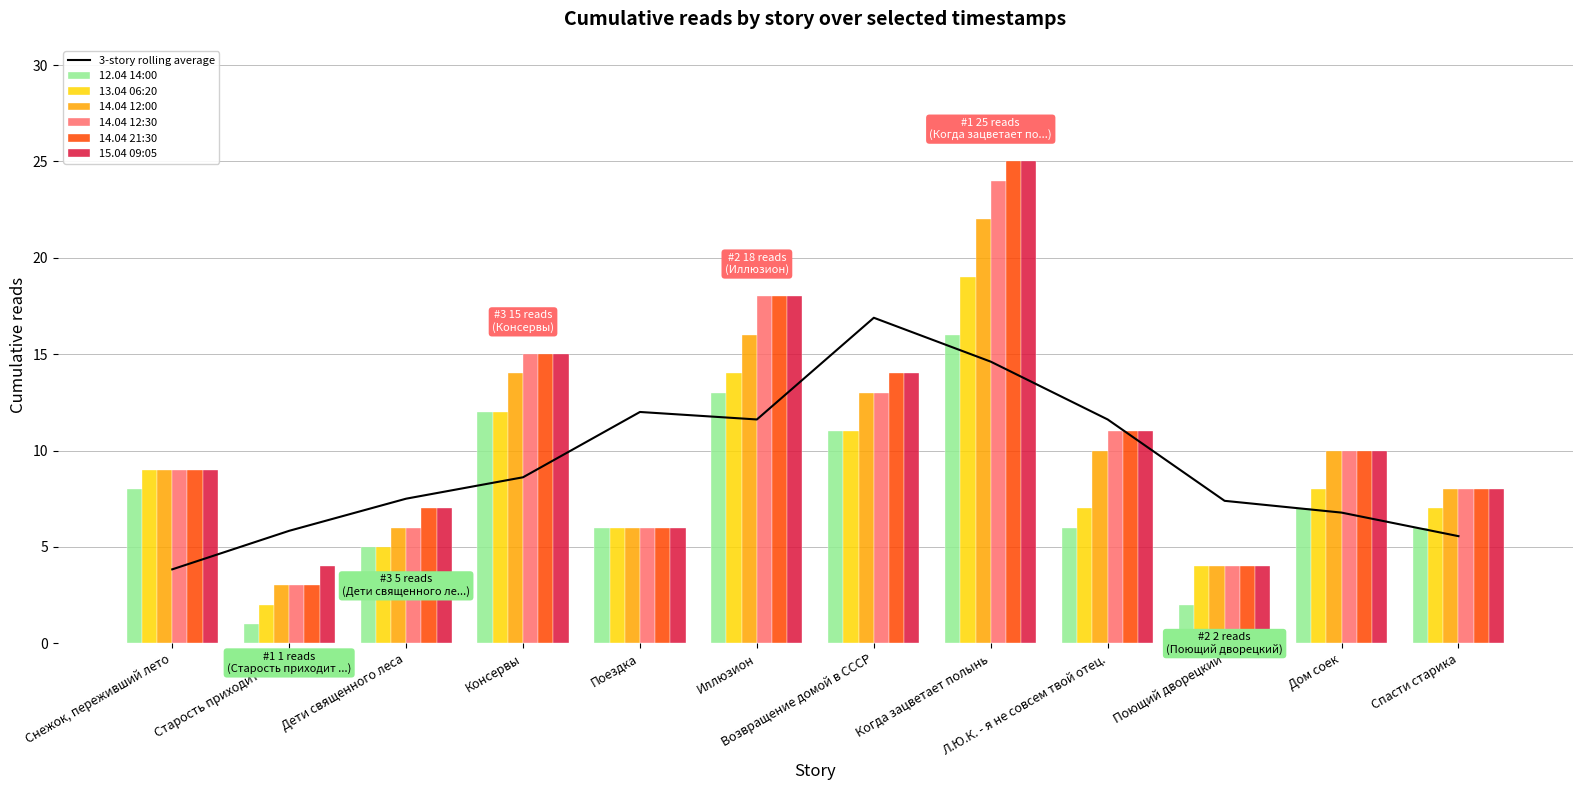

Which series has the largest total across all categories?

15.04 09:05